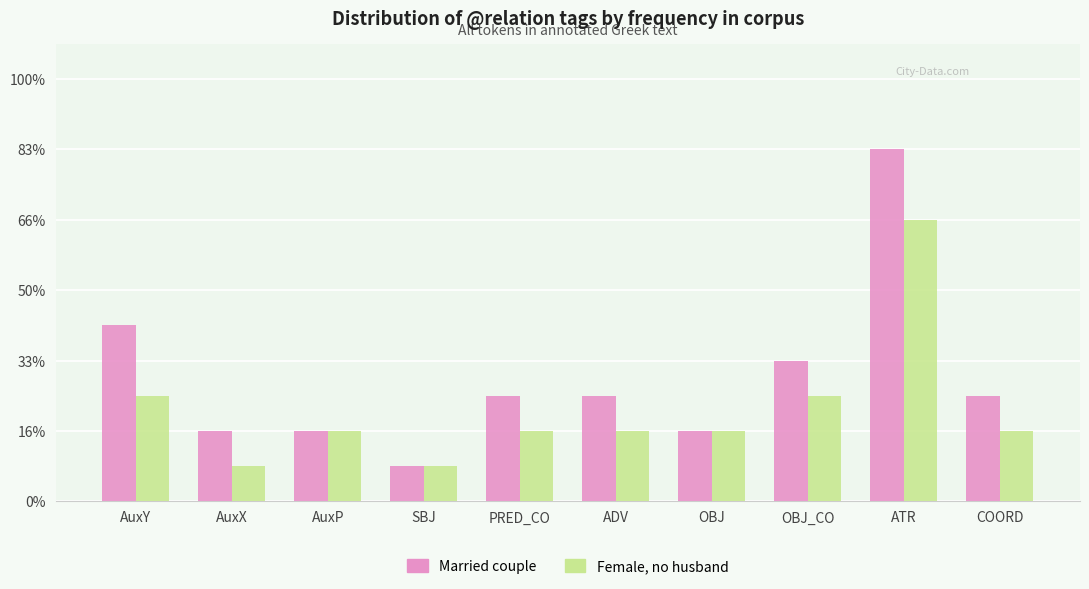

Are the bars horizontal?

No